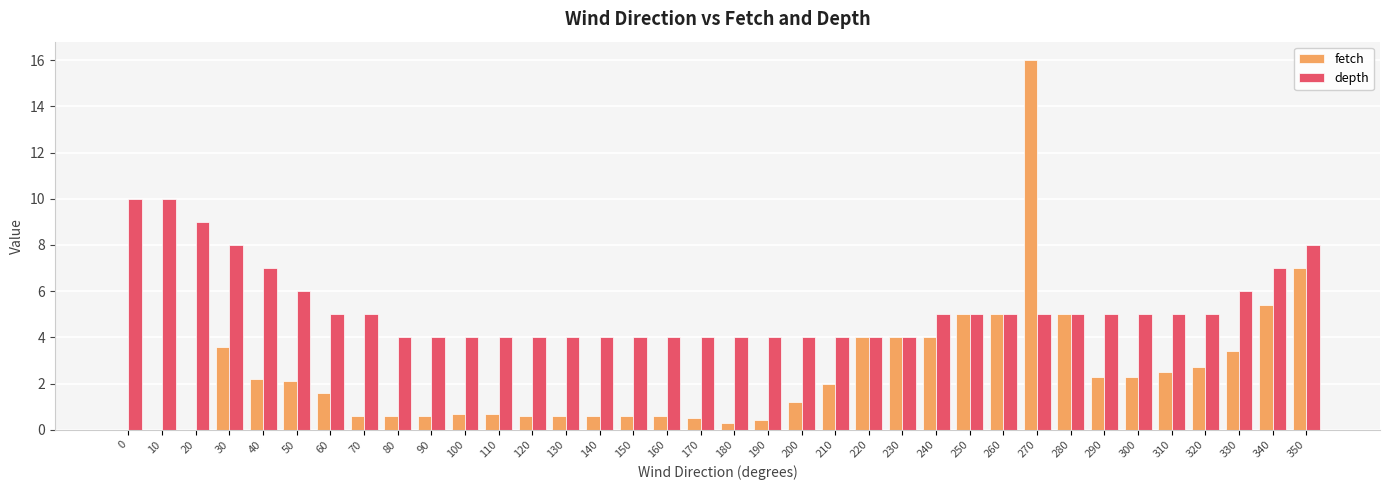

Which series has the largest total across all categories?

depth